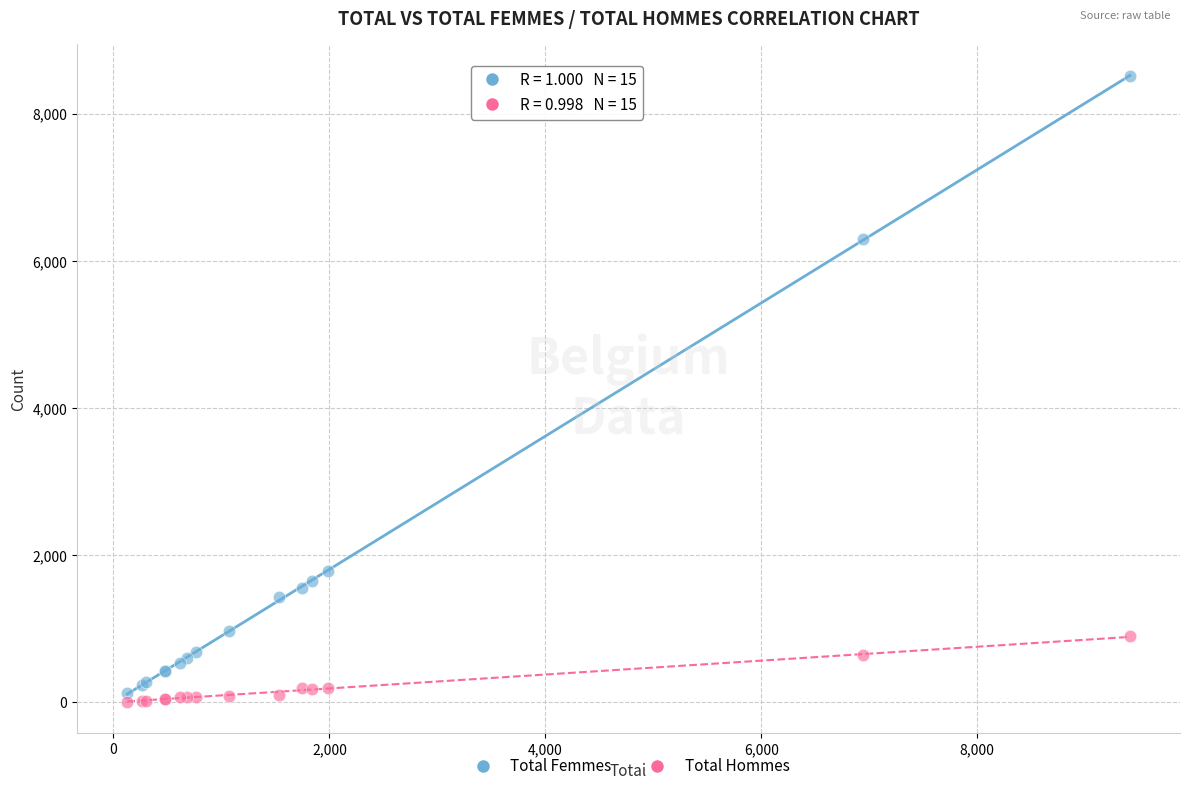

Across all series, what Y value is closest to 4260?

6301